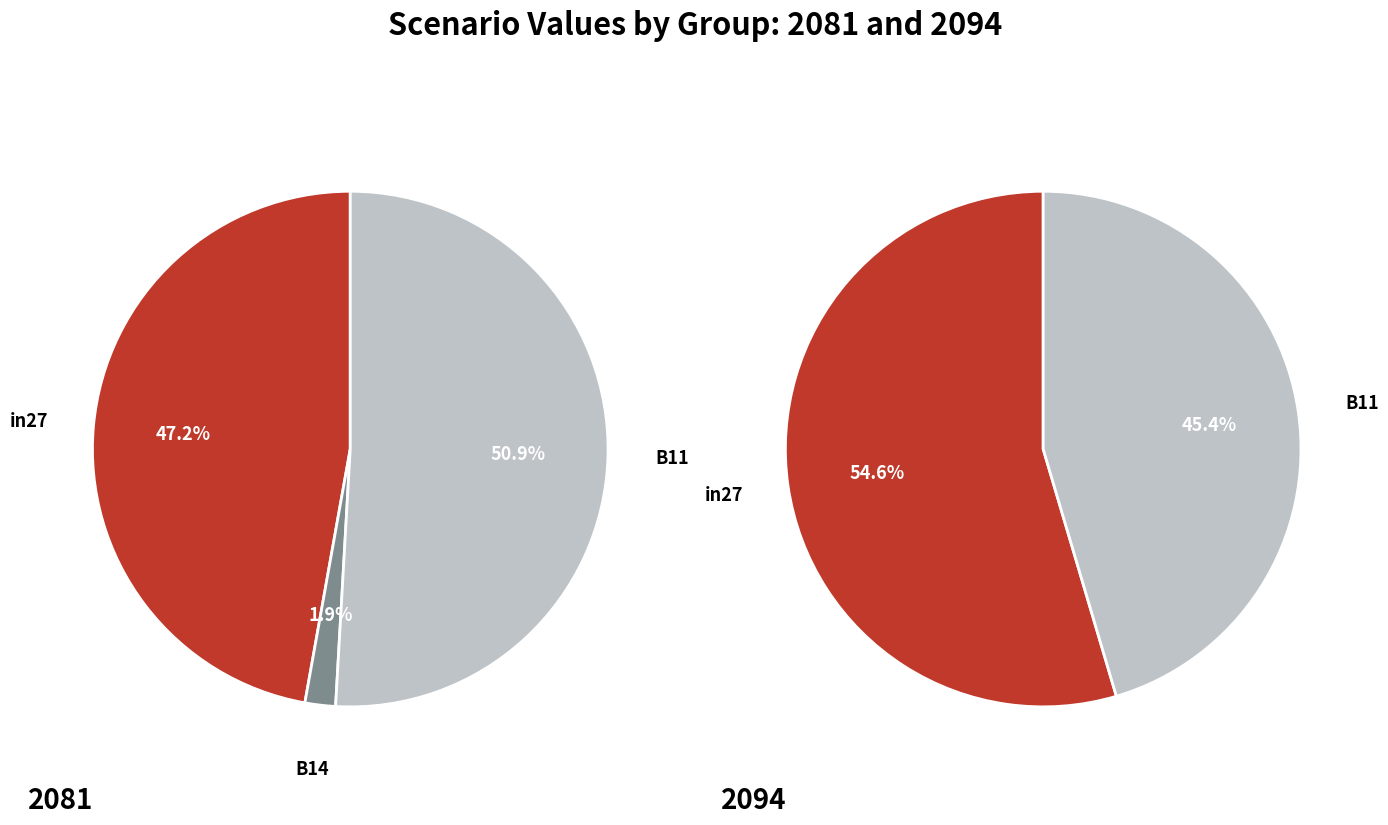

How many segments does this pie chart have?

3